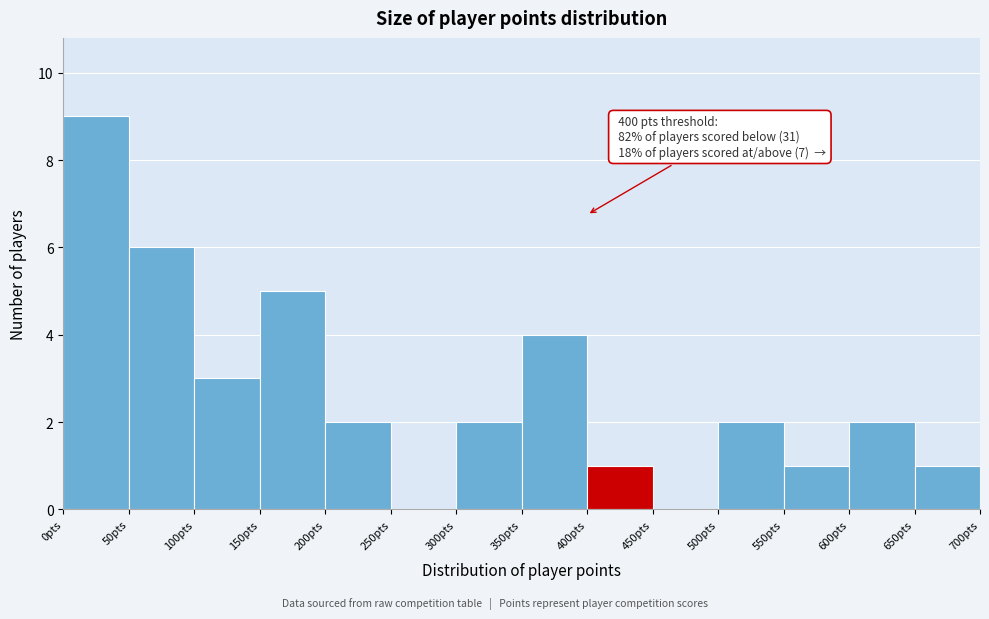

Which range on the x-axis has the tallest bar?

0 to 50